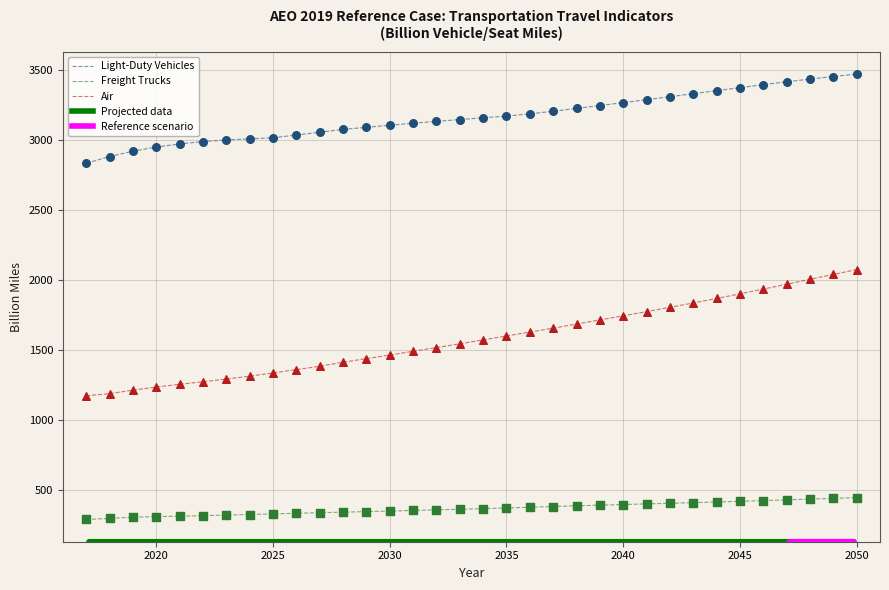

Which series has the widest spread of values?

Air